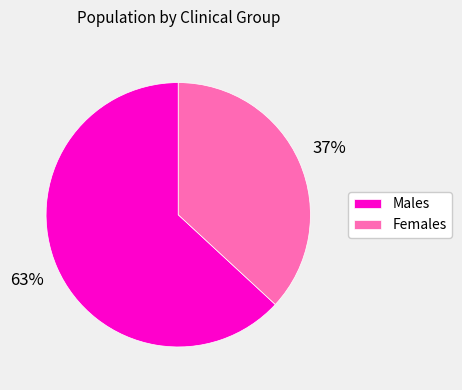

What is the ratio of the value at Males to the value at Females?

1.7